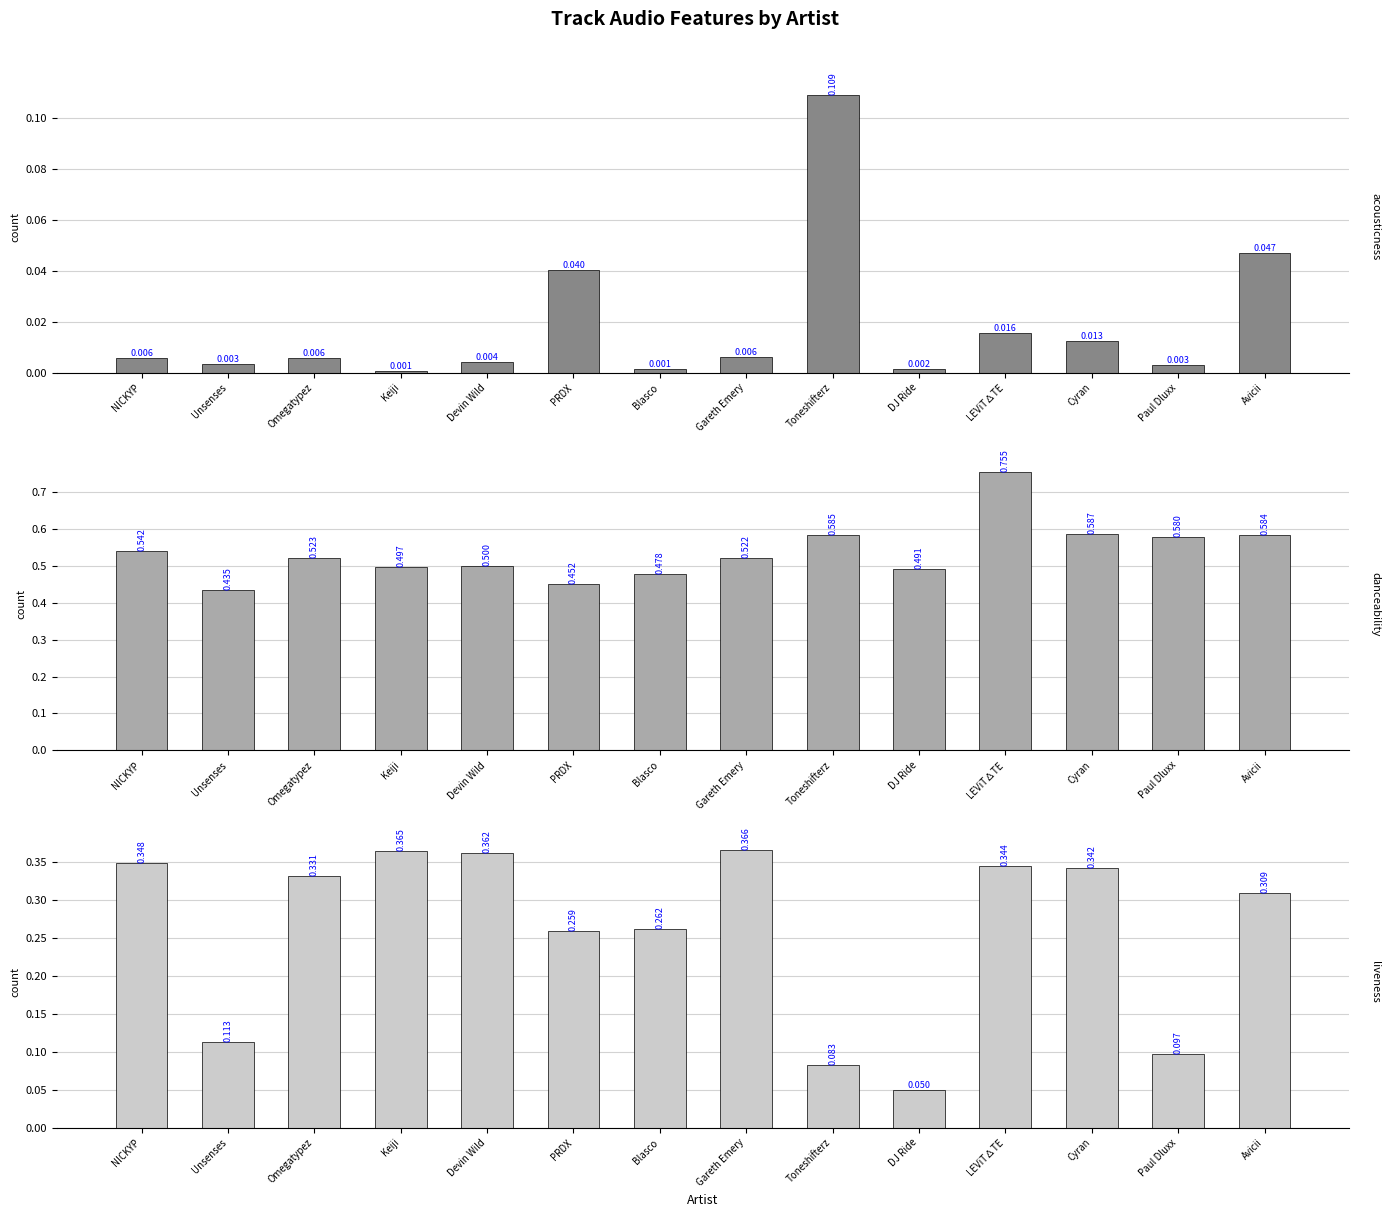

True or false: liveness has a value of 0.3 at Cyran.

True